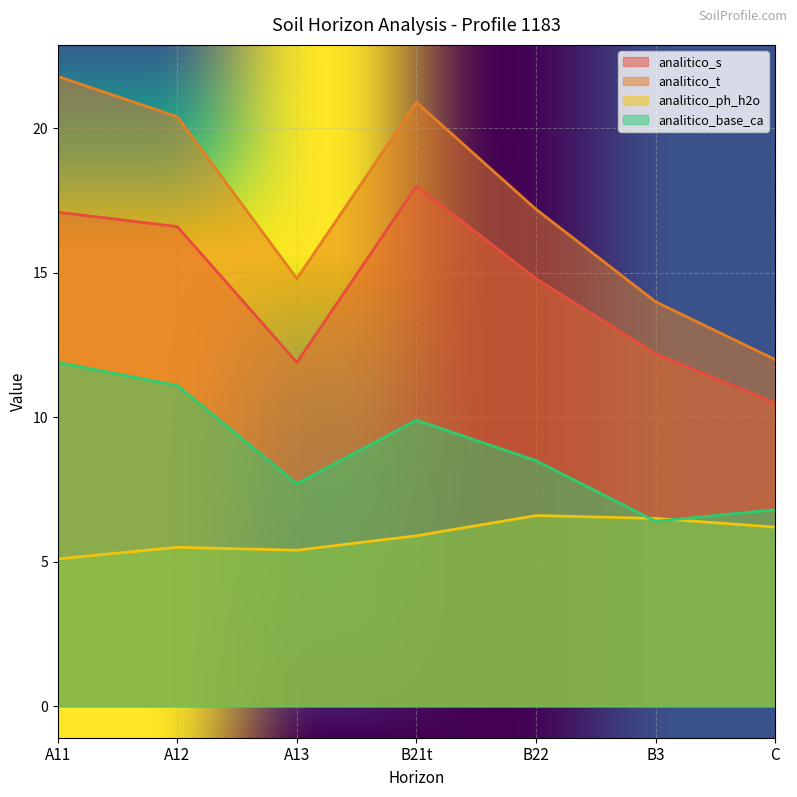

At which label does analitico_base_ca reach its peak?

A11